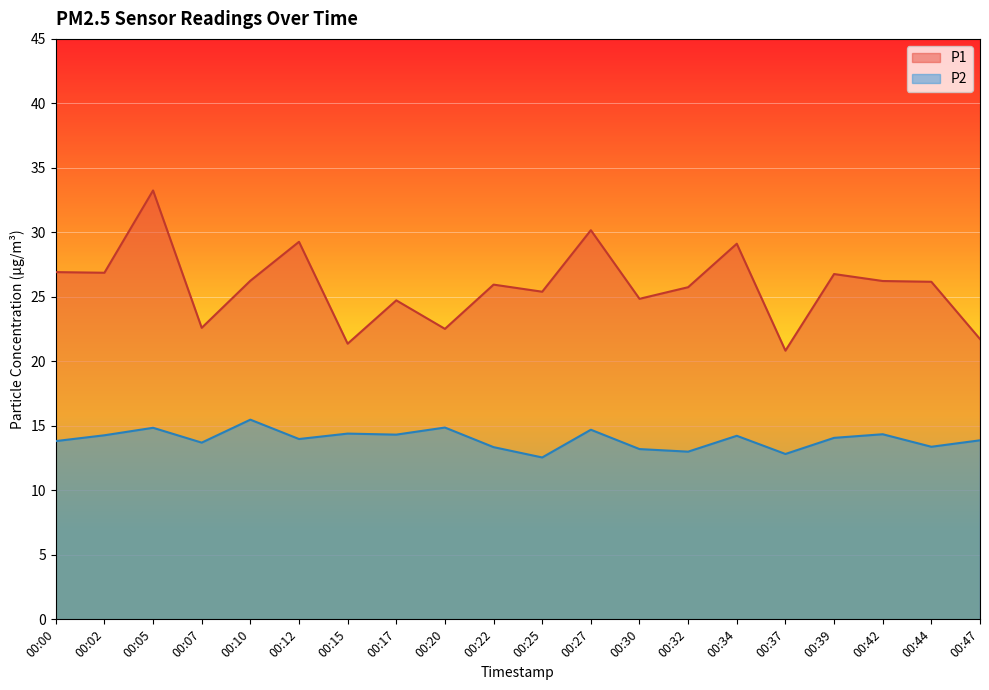

The value of P1 at 00:17 is 15.7. True or false?

False